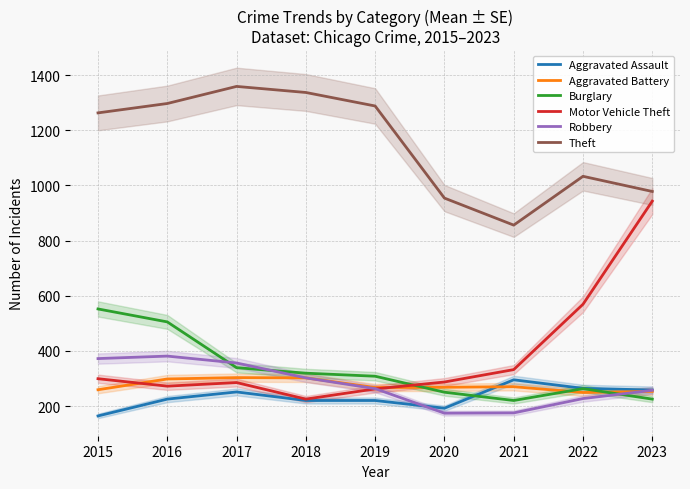

Reading left to right, transcribe all the data shown in this chart.

Aggravated Assault: 2015=164	2016=225	2017=251	2018=220	2019=220	2020=192	2021=295	2022=264	2023=258
Aggravated Battery: 2015=259	2016=298	2017=303	2018=302	2019=267	2020=268	2021=270	2022=249	2023=253
Burglary: 2015=552	2016=505	2017=339	2018=319	2019=308	2020=250	2021=220	2022=263	2023=225
Motor Vehicle Theft: 2015=299	2016=272	2017=285	2018=225	2019=262	2020=287	2021=332	2022=569	2023=943
Robbery: 2015=372	2016=381	2017=356	2018=302	2019=263	2020=174	2021=175	2022=227	2023=257
Theft: 2015=1263	2016=1297	2017=1359	2018=1337	2019=1288	2020=954	2021=856	2022=1033	2023=978